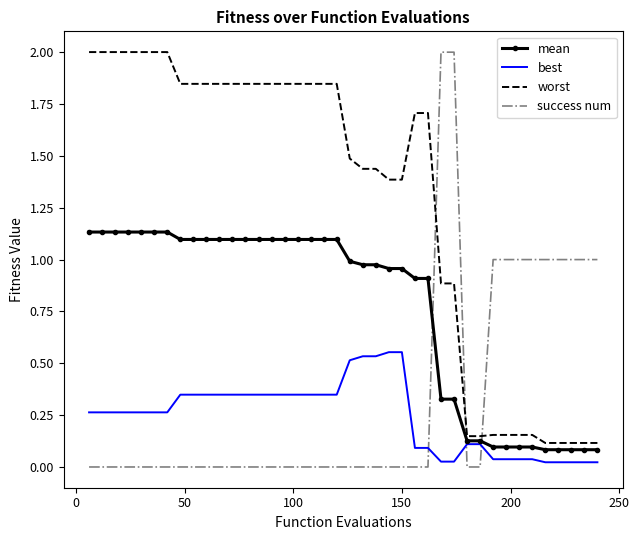

After their last crossing, which series has the higher values: worst or success num?

success num